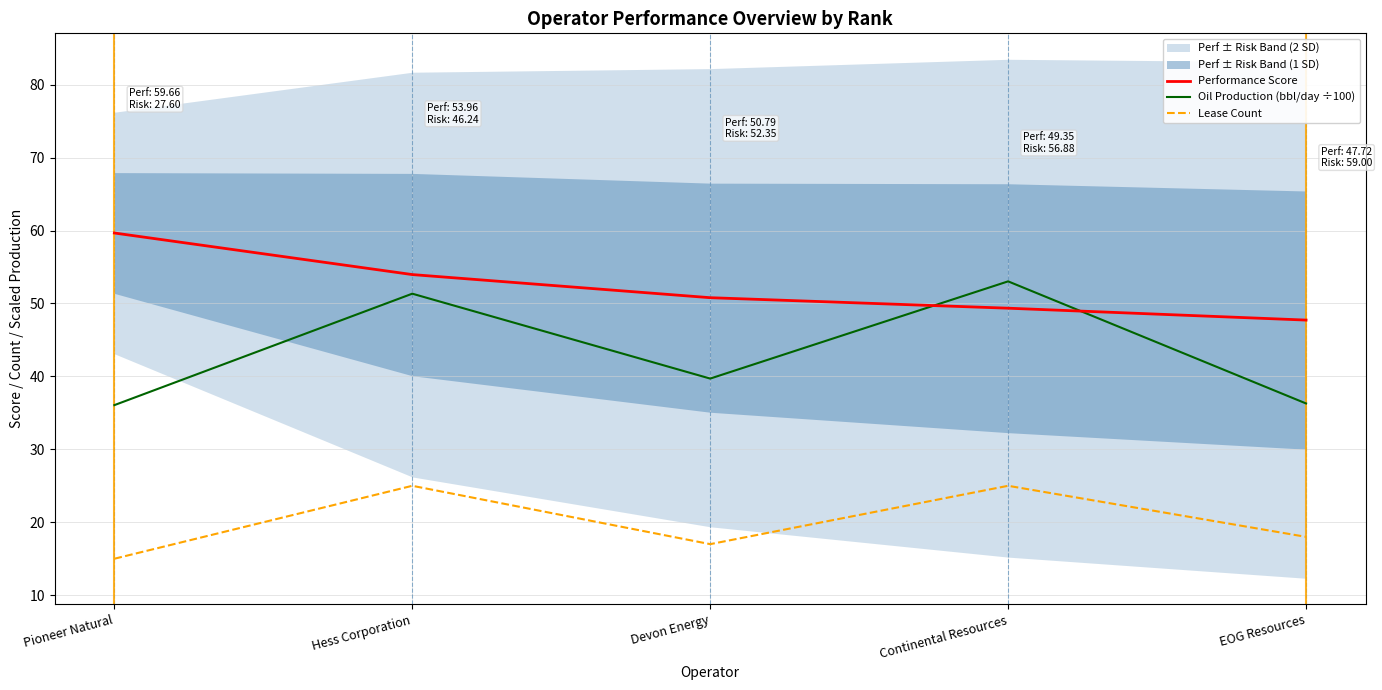

Is the value of Lease Count at EOG Resources greater than the value of Oil Production (bbl/day ÷100) at EOG Resources?

No